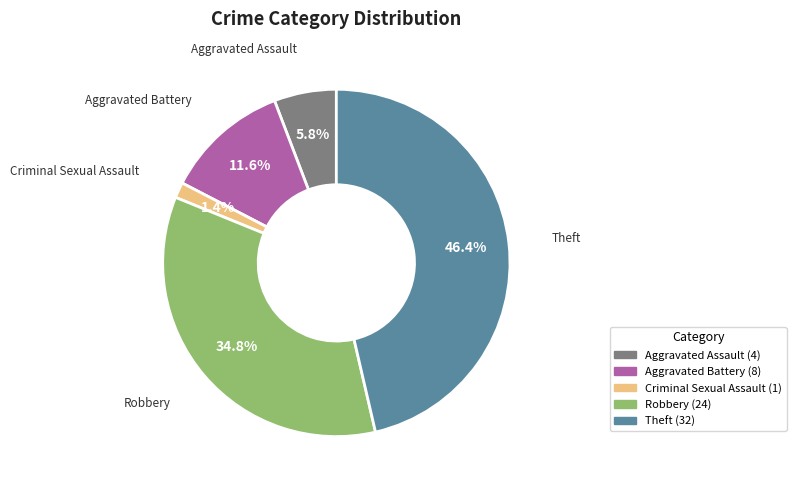

Which has a higher value, Robbery or Aggravated Assault?

Robbery